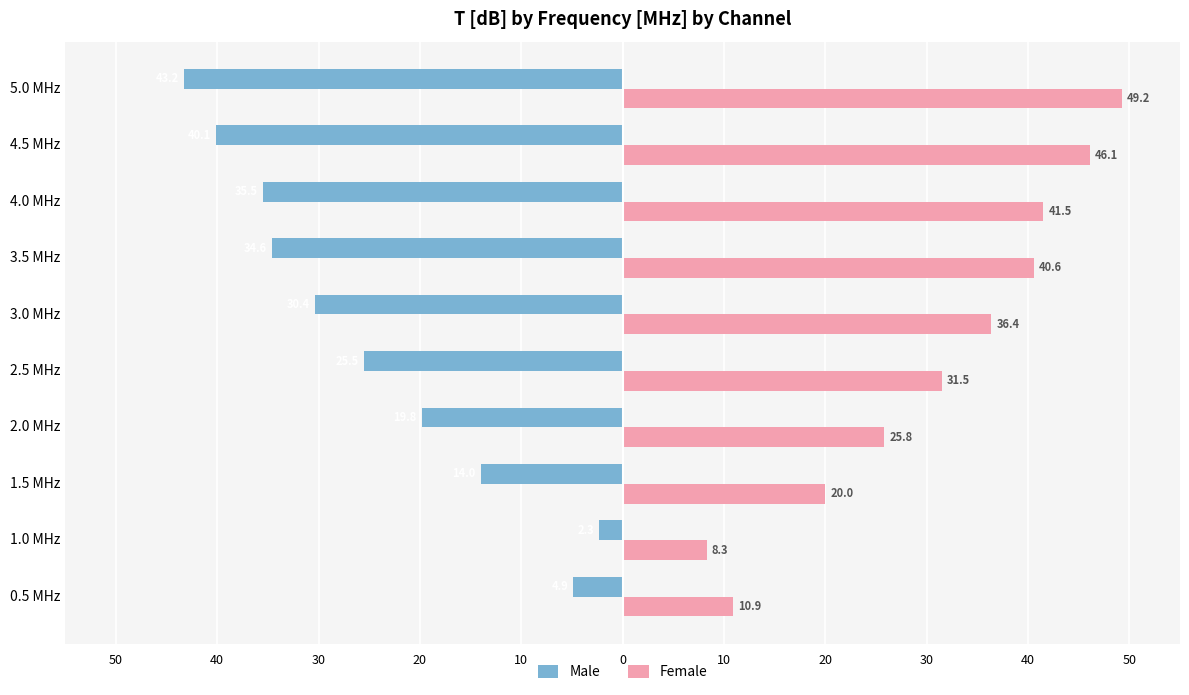

Rank the series by their maximum value, from lowest to highest.

Male, Female